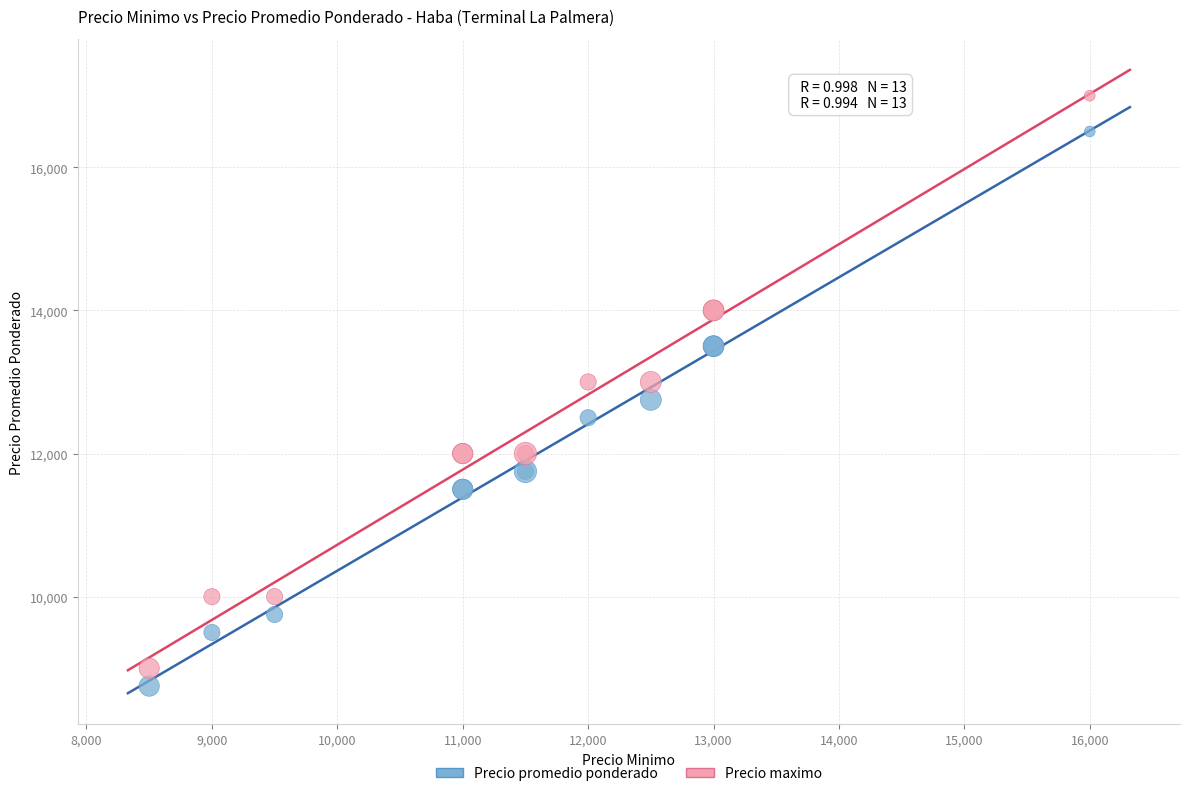

Which series reaches the maximum Y coordinate?

Precio maximo